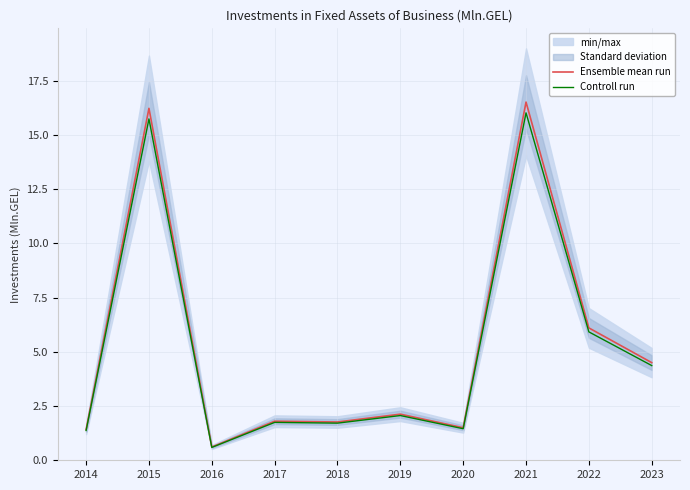

At which category does Controll run reach its first local valley?

2016